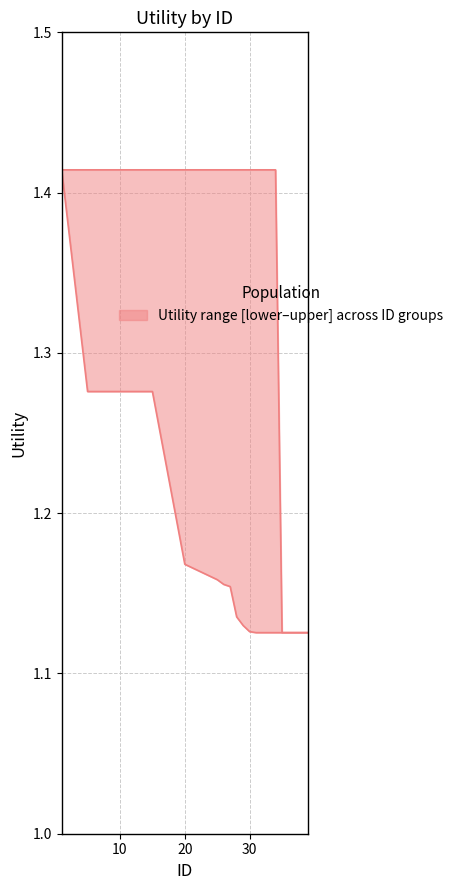

How many data points does each series have?

19